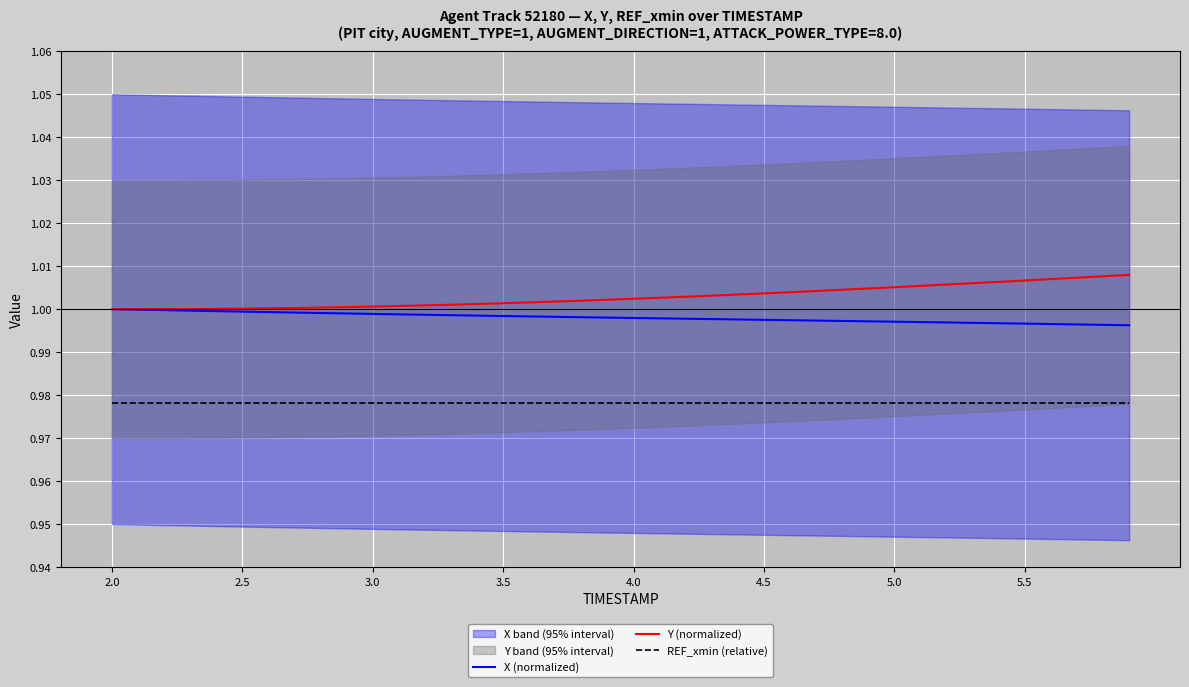

What is the average value of the REF_xmin (relative) series?

1.0